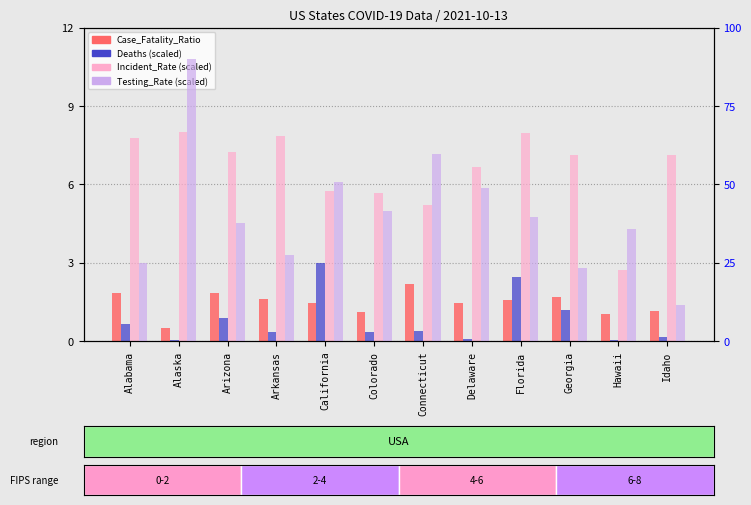

Reading left to right, extract all data points from this chart.

Case_Fatality_Ratio: 1.8	0.5	1.8	1.6	1.5	1.1	2.2	1.5	1.6	1.7	1.0	1.2
Deaths (scaled): 0.6	0.0	0.9	0.3	3.0	0.3	0.4	0.1	2.5	1.2	0.0	0.1
Incident_Rate (scaled): 7.8	8.0	7.2	7.8	5.7	5.7	5.2	6.7	8.0	7.1	2.7	7.1
Testing_Rate (scaled): 25.0	90.0	37.5	27.6	50.8	41.6	59.7	48.9	39.5	23.3	35.9	11.5